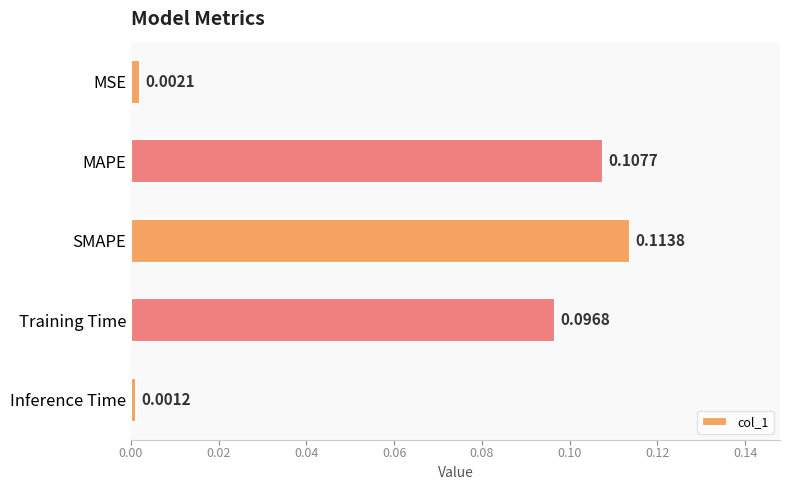

At which category does the chart reach its minimum across all series?

Inference Time